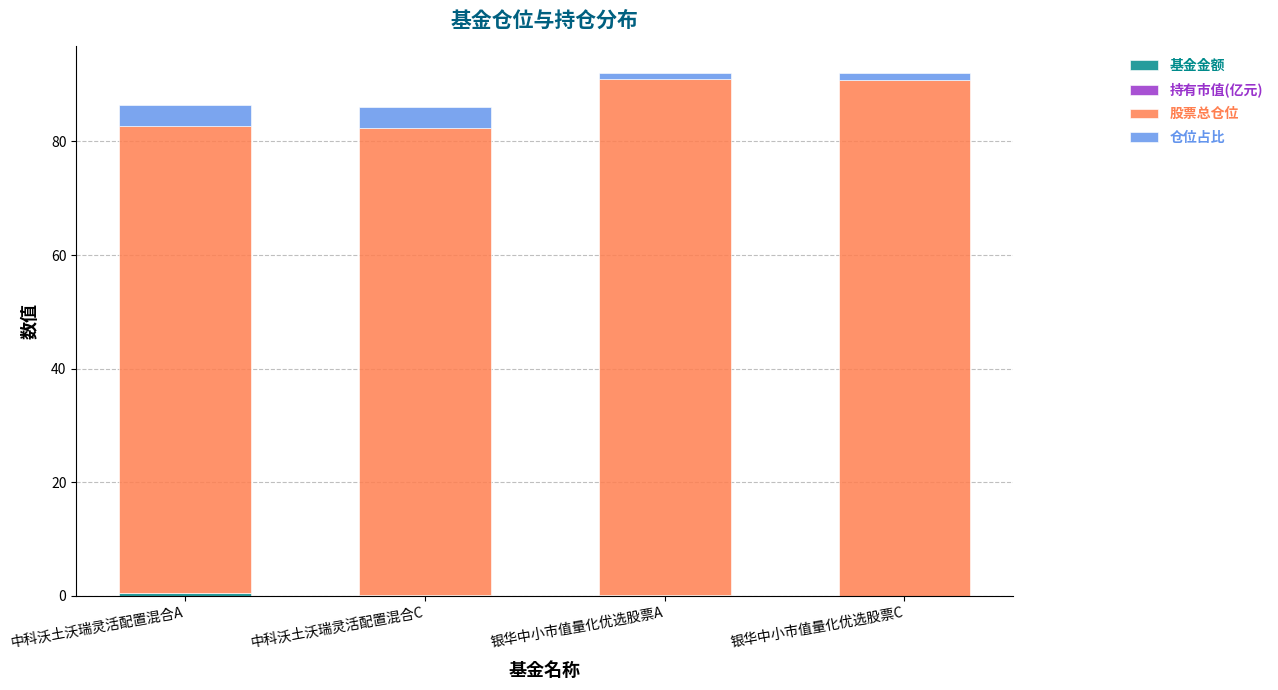

How many data points does each series have?

4